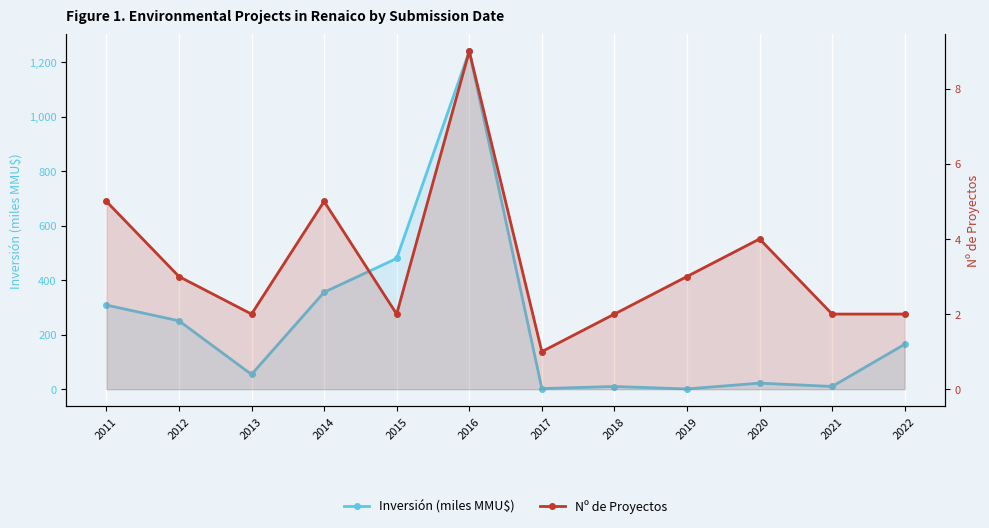

Between 2017 and 2020, which series saw the biggest shift?

Inversión (miles MMU$)